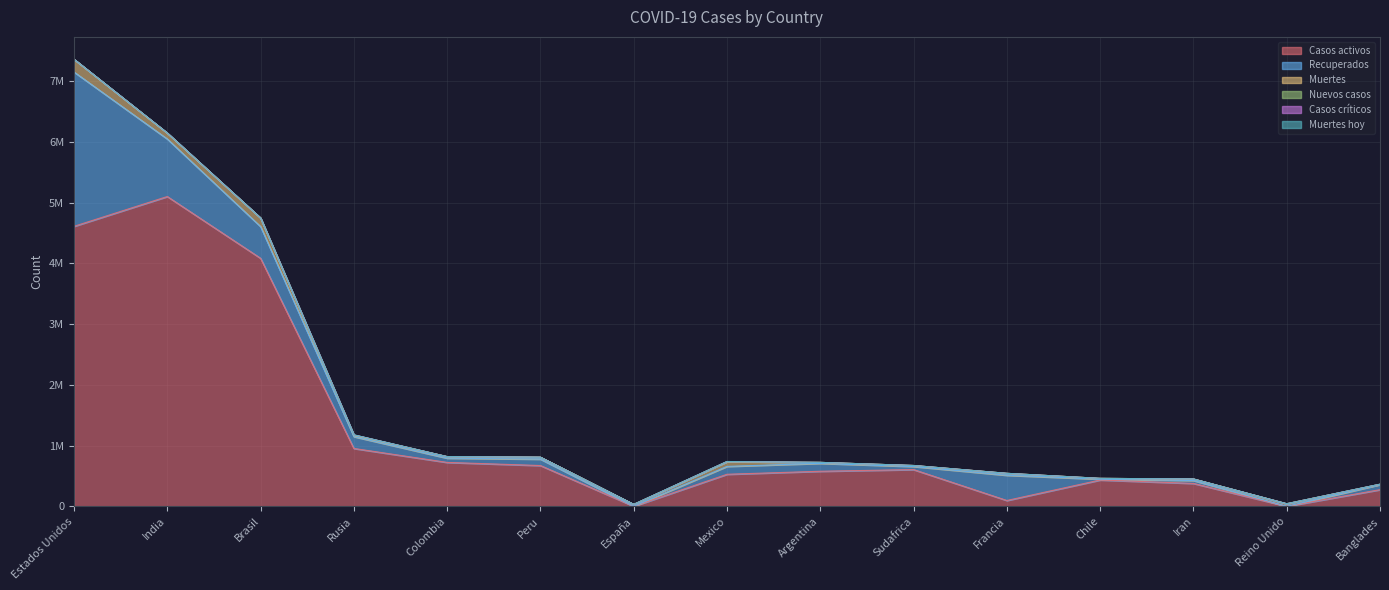

What is the label of the 6th point from the right?

Sudafrica